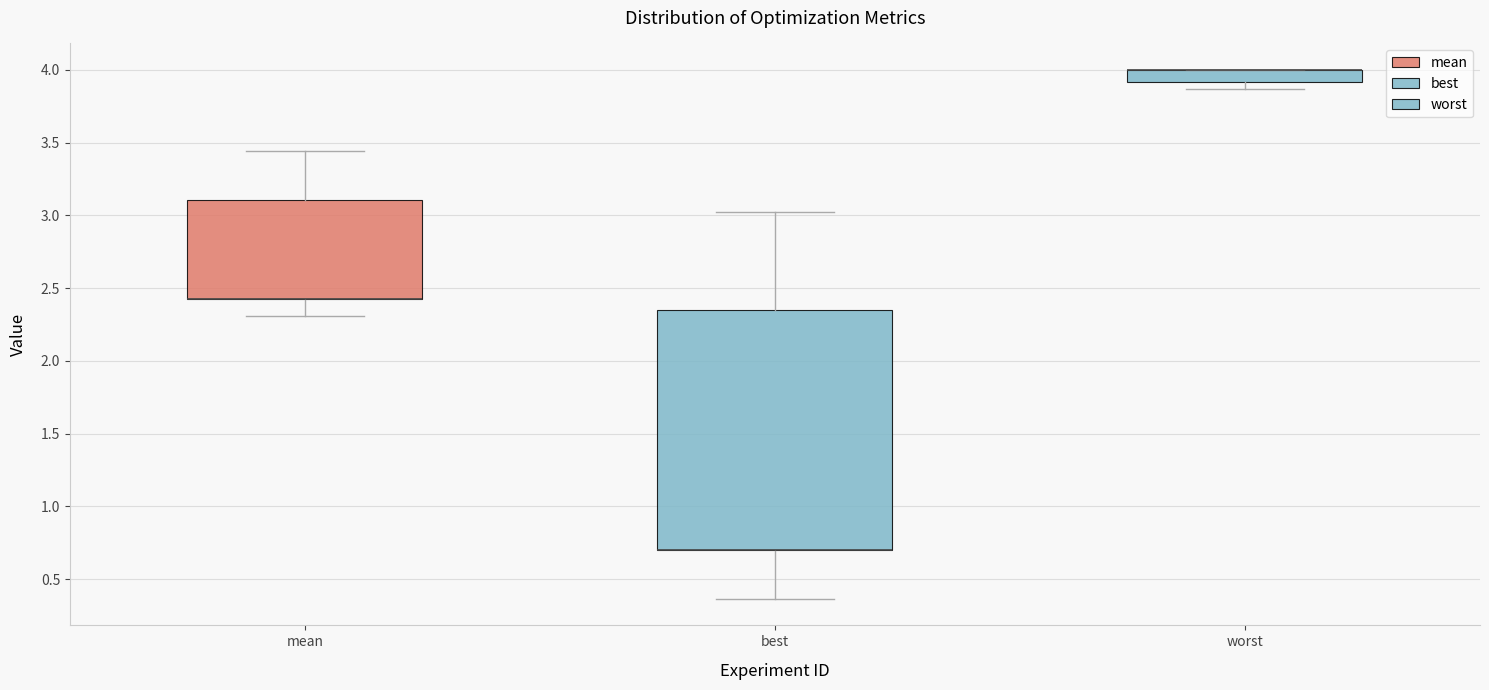

Which box is the tallest, from its lower edge to its upper edge?

best